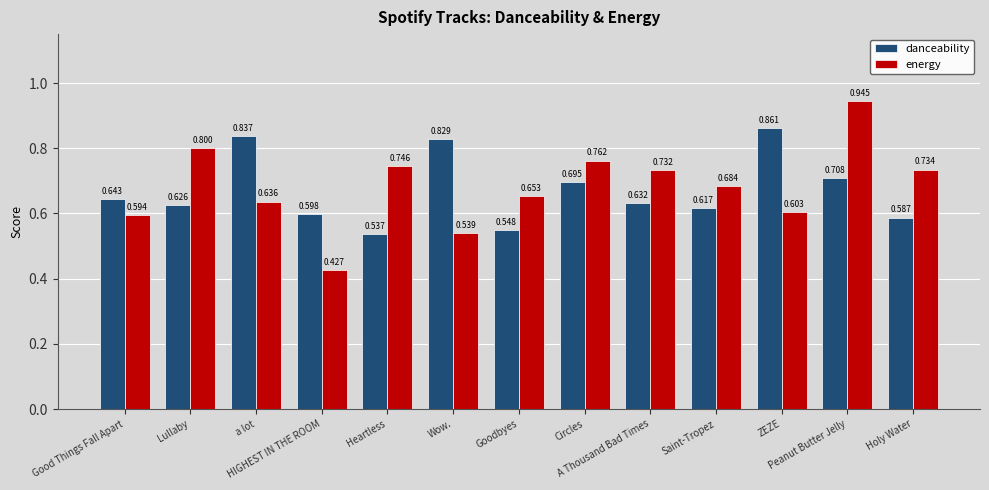

Where is energy nearest to the value 0?

HIGHEST IN THE ROOM